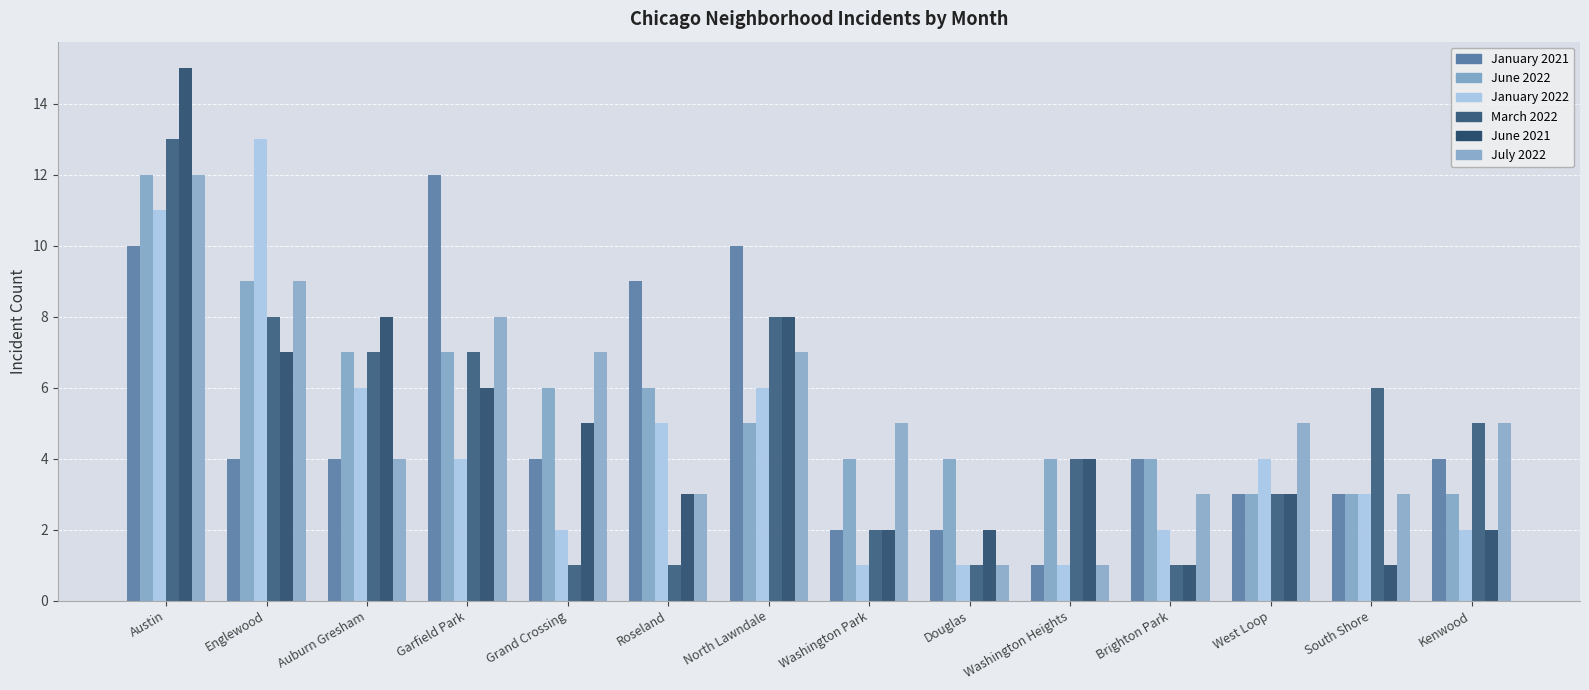

Between Garfield Park and Washington Heights, which series saw the biggest shift?

January 2021